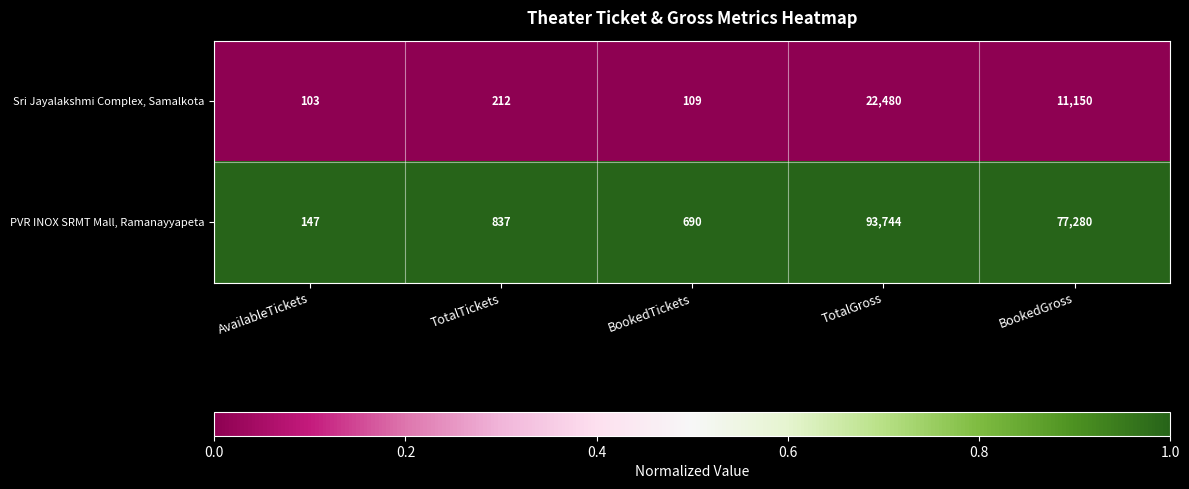

Reading left to right, transcribe all the data shown in this chart.

Sri Jayalakshmi Complex, Samalkota: 103	212	109	22480	11150
PVR INOX SRMT Mall, Ramanayyapeta: 147	837	690	93744	77280